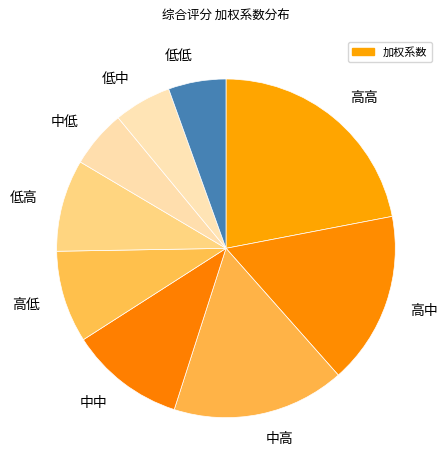

Is 中中 the majority of the pie?

No